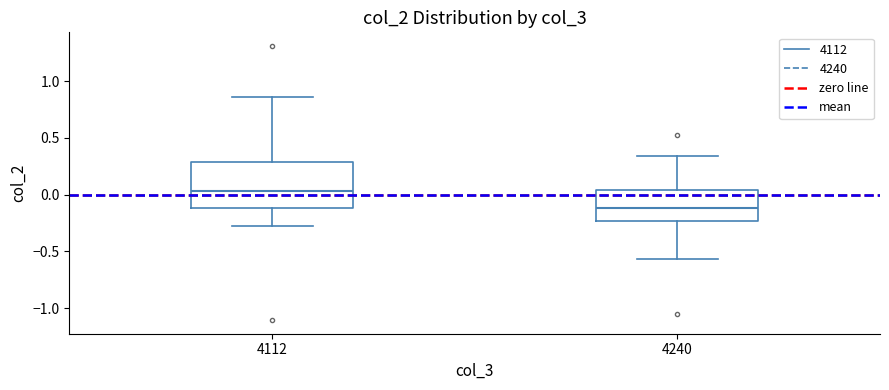

Reading left to right, transcribe this box plot: for each box, give where its median line is, the range the box spans, and where its two whiskers end, as read against the y-axis. The values are not printed on the chart, so give them approximately, as read against the axis.

4112: median 0.05, box -0.10 to 0.30, whiskers -0.30 to 0.85
4240: median -0.10, box -0.25 to 0.05, whiskers -0.55 to 0.35